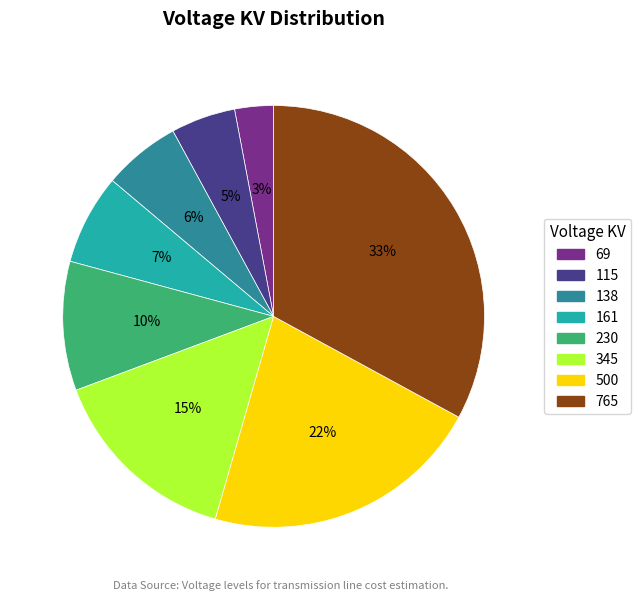

The 765 slice represents 33% of the pie. True or false?

True